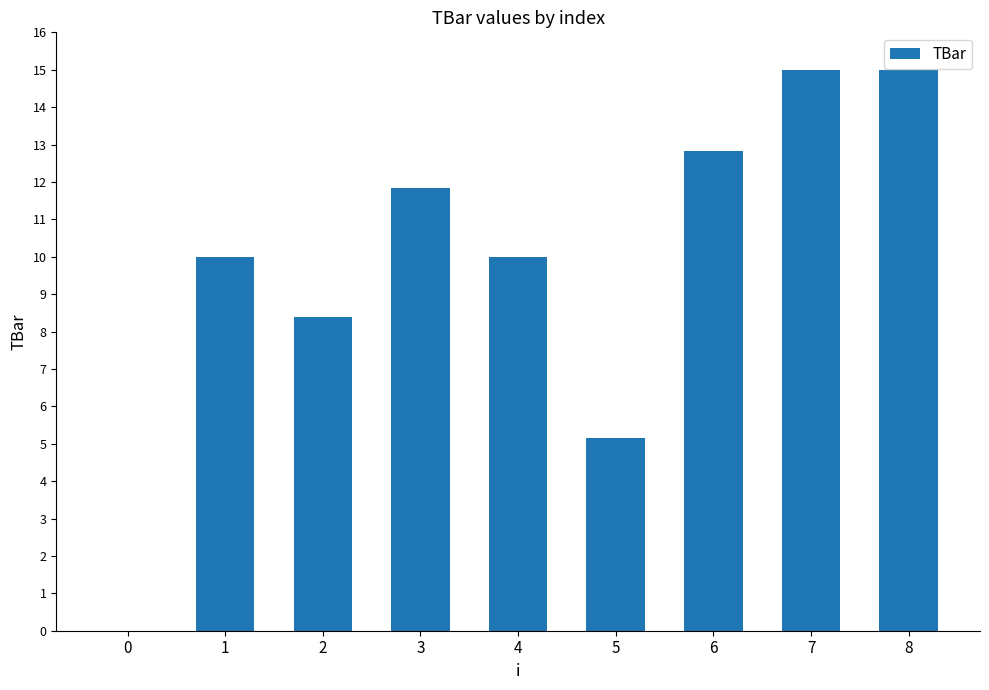

Does the chart contain stacked bars?

No